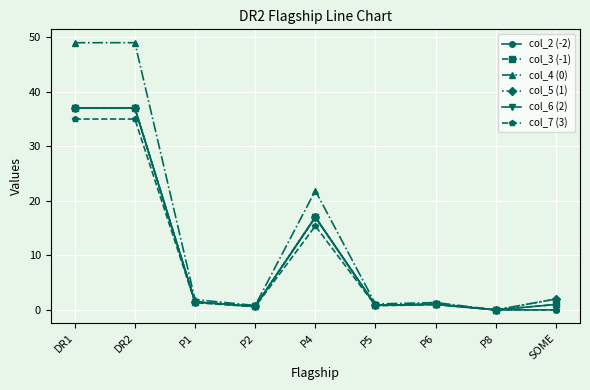

Does the chart have visible grid lines?

Yes